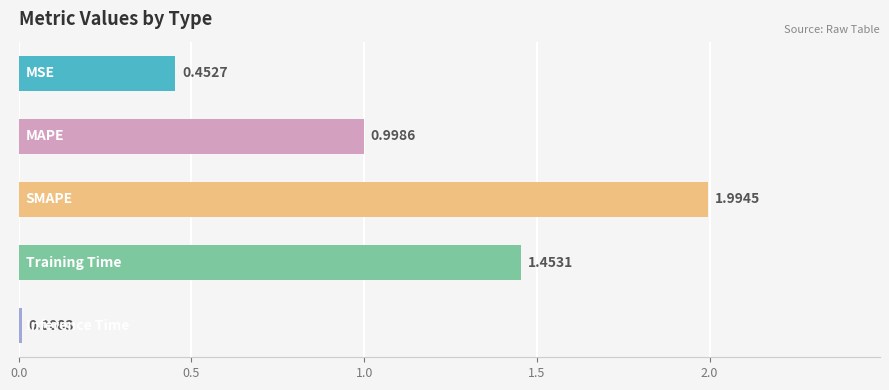

What is the difference between the second highest and second lowest values?

1.0